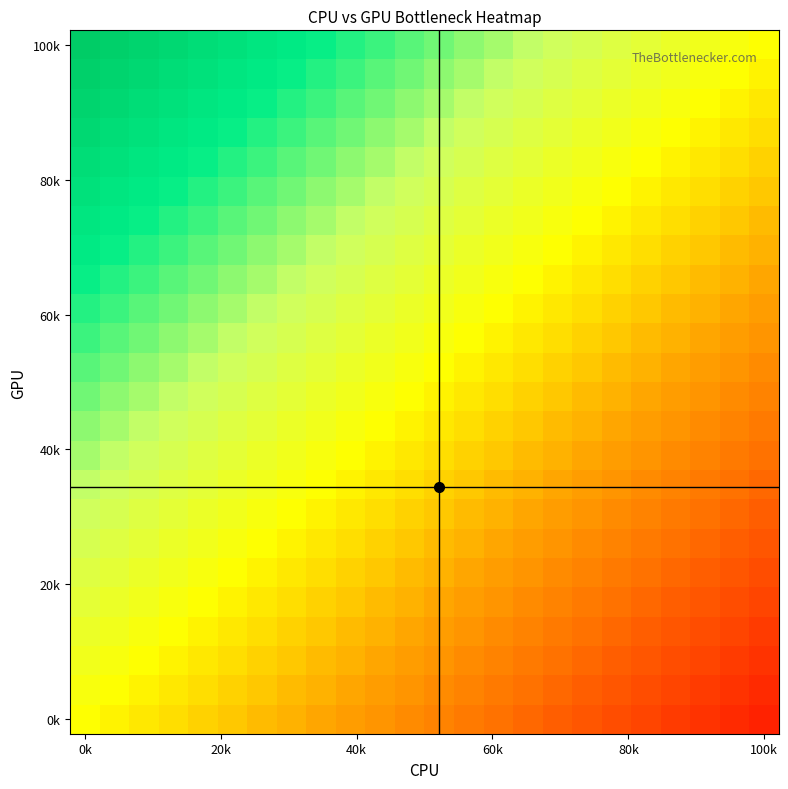

How many series are shown in this chart?

24